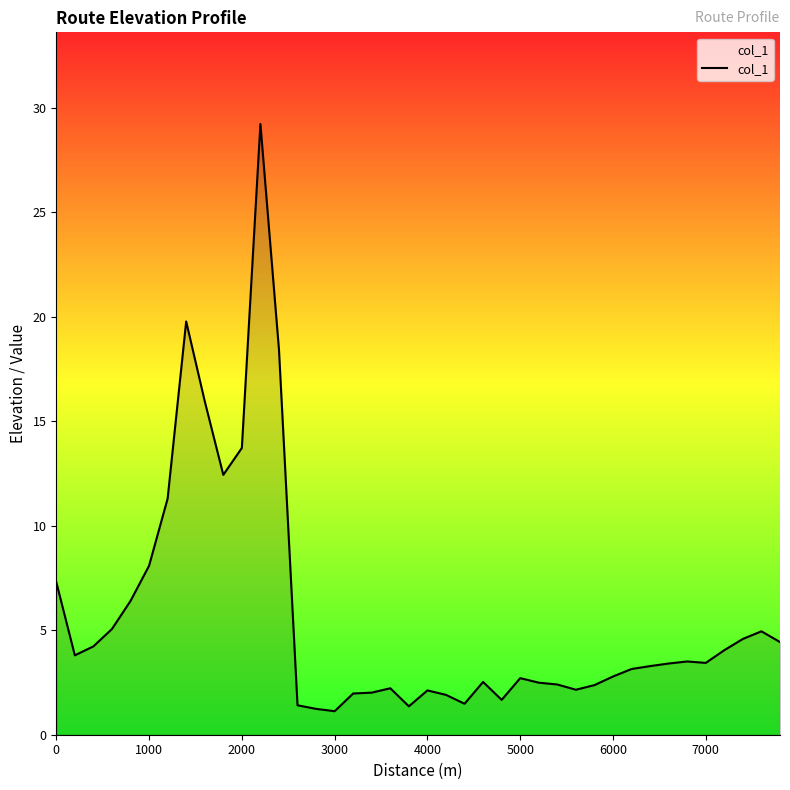

What is the maximum value shown in the chart?

29.2